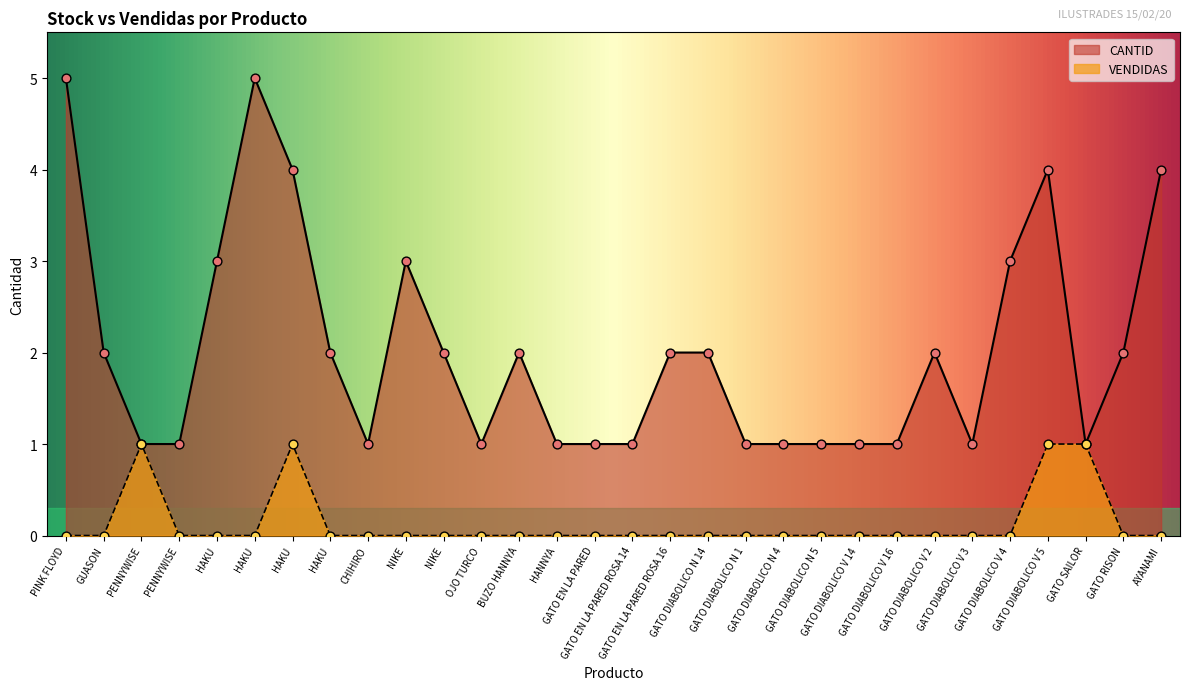

Which series has the widest spread of Y values?

CANTID